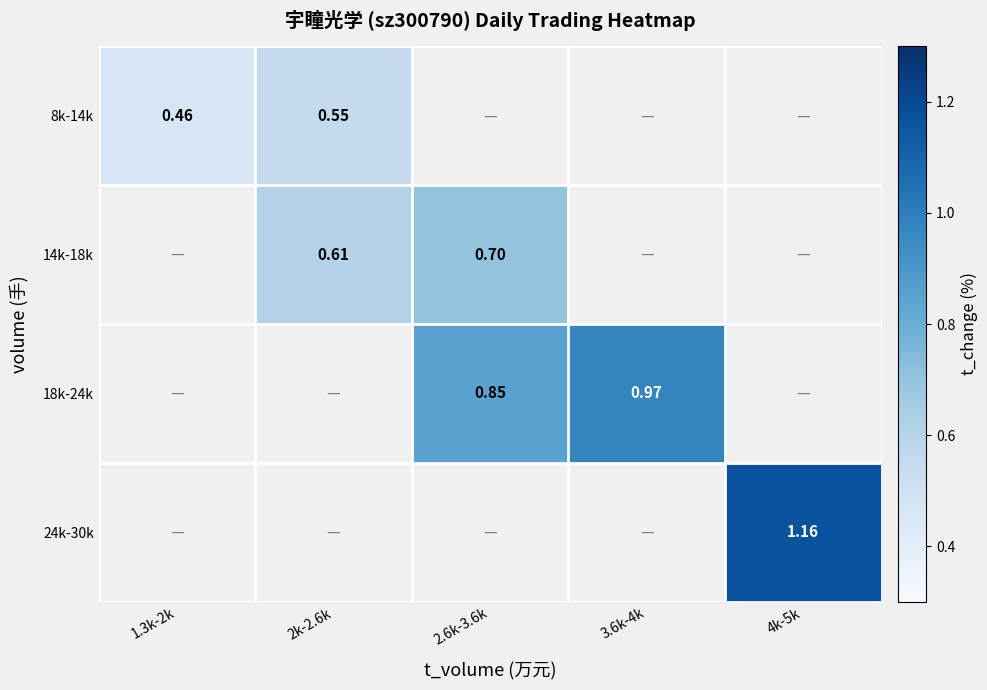

At 3.6k-4k, list the series in order from largest to smallest.

8k-14k, 14k-18k, 18k-24k, 24k-30k